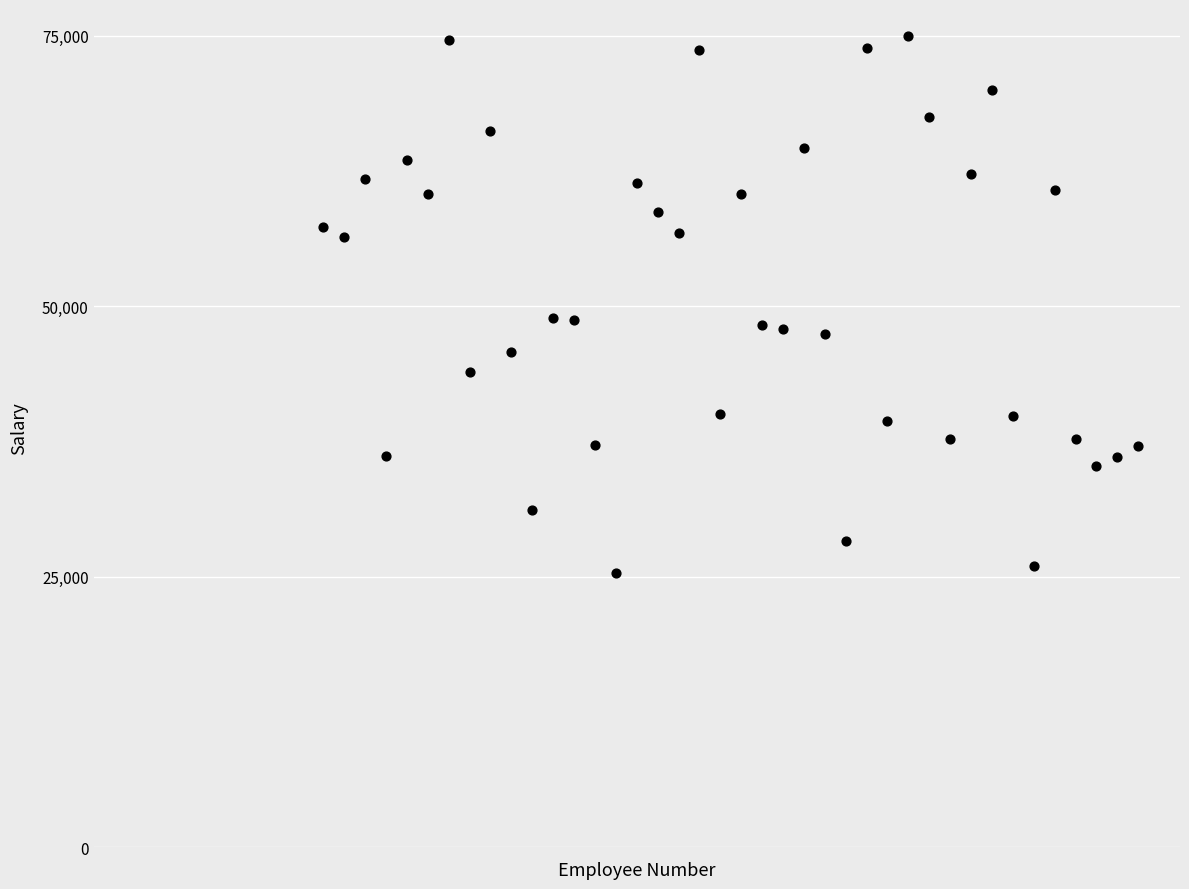

What is the range of X values (max minus min)?

39